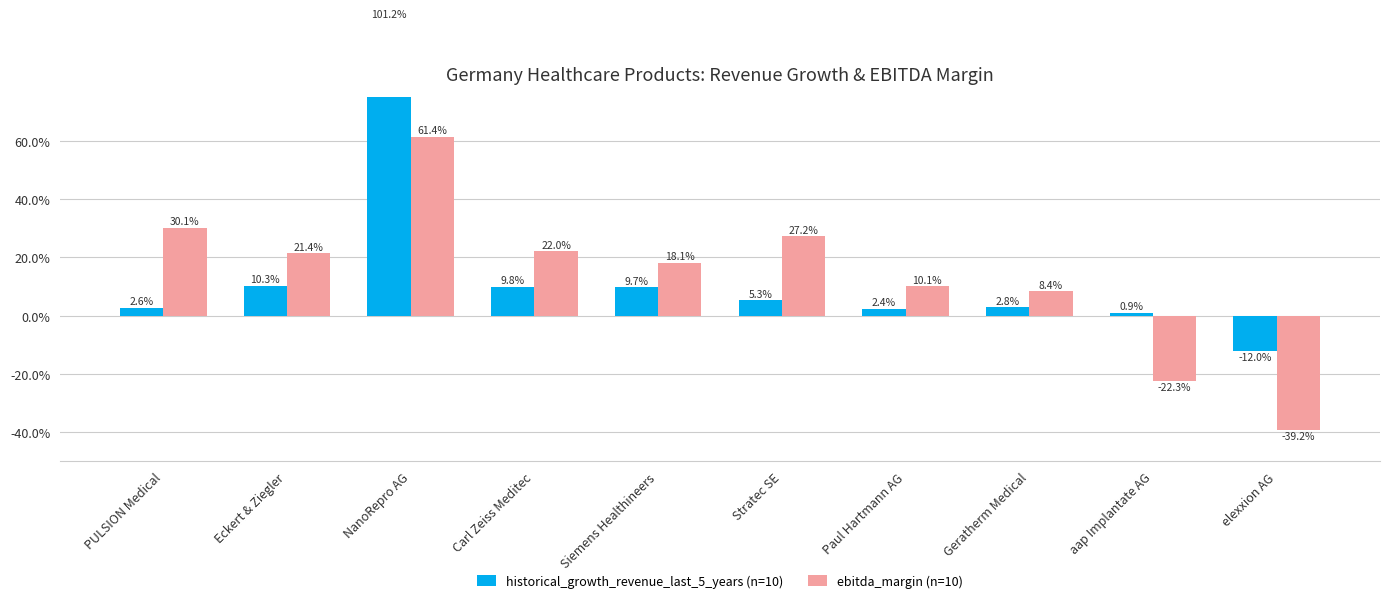

What is the difference between the ebitda_margin (n=10) values at Siemens Healthineers and PULSION Medical?

0.1